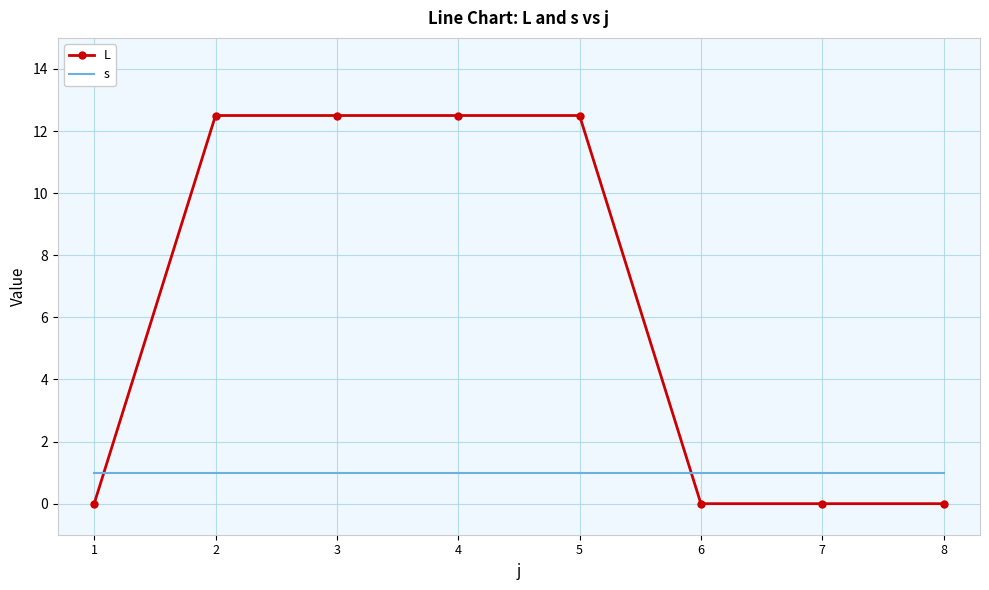

List the series in order of their peak value, lowest first.

s, L